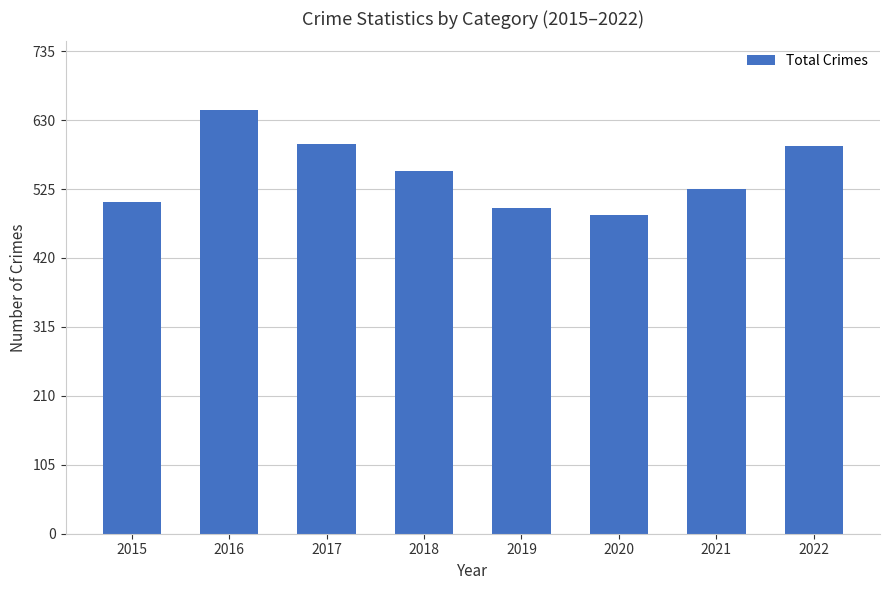

Reading left to right, transcribe all the data shown in this chart.

505	646	593	552	496	485	525	590